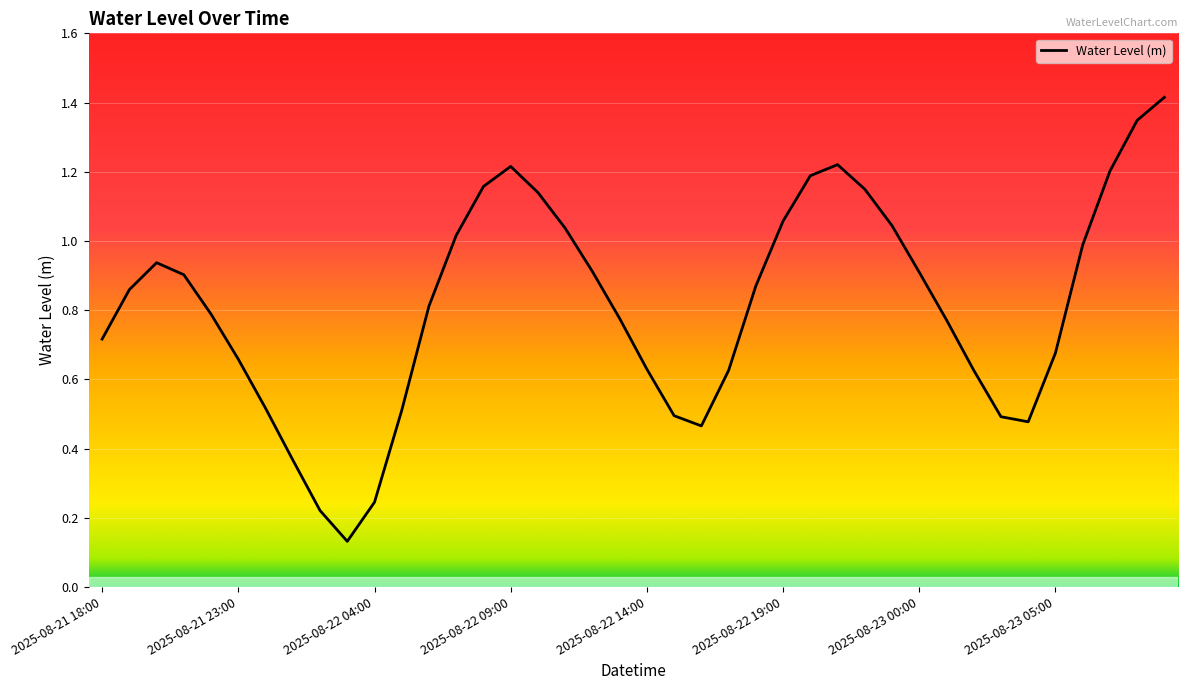

What is the maximum value shown in the chart?

1.4